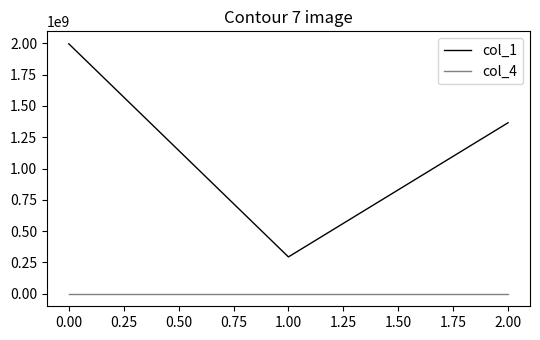

Rank the series by their average value, from highest to lowest.

col_1, col_4